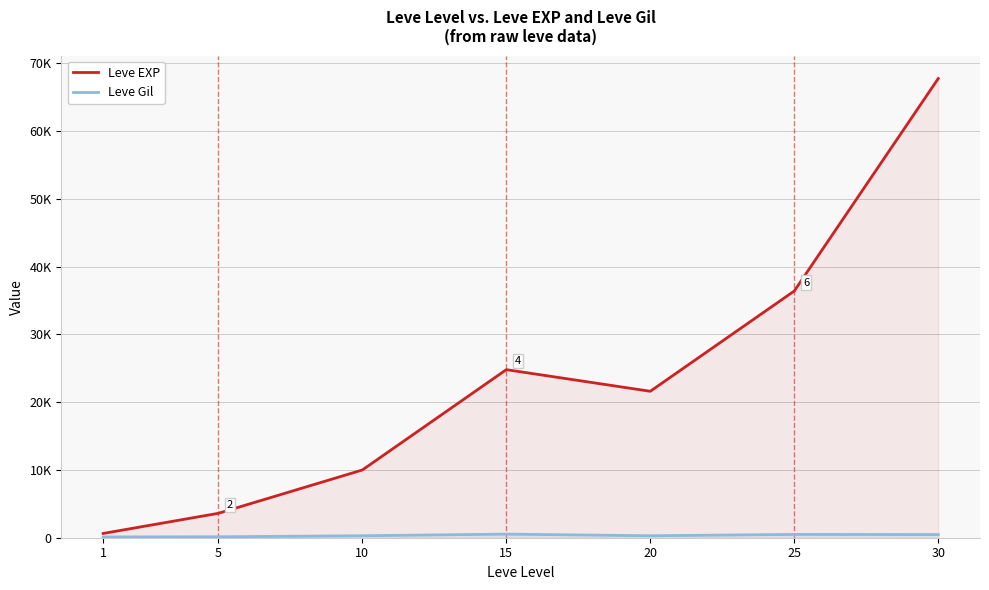

Rank the series by their average value, from highest to lowest.

Leve EXP, Leve Gil